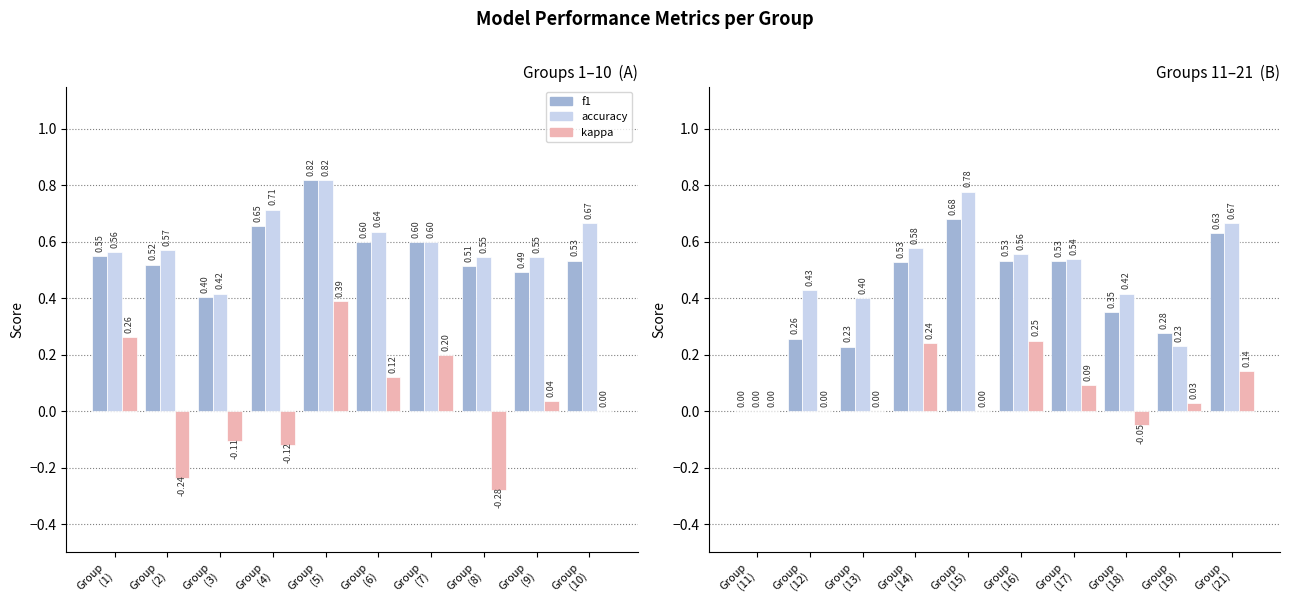

Which series has the largest total across all categories?

accuracy